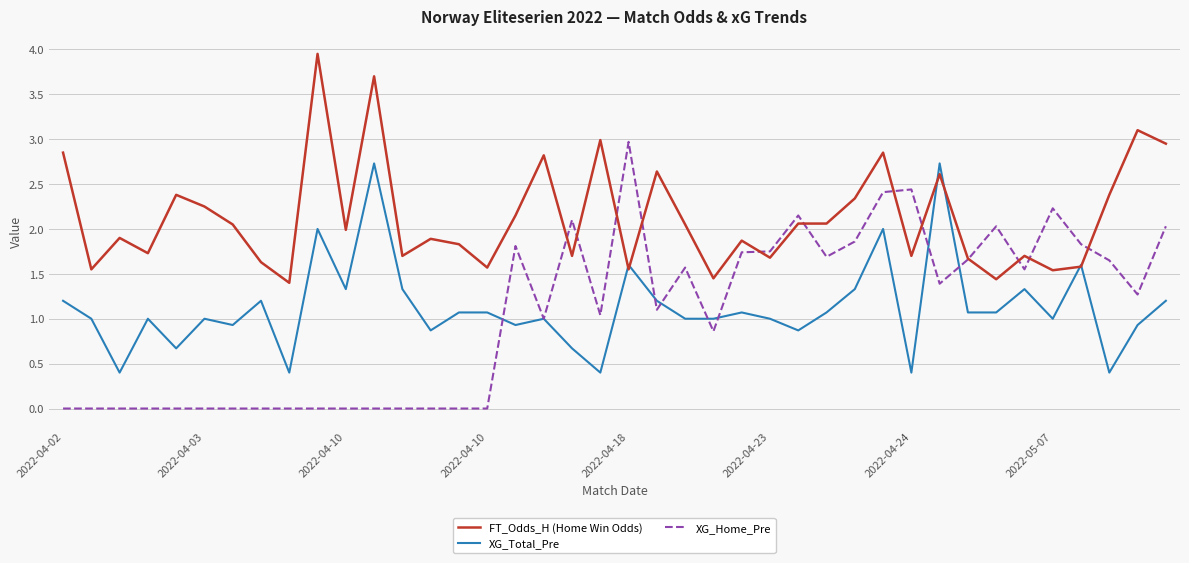

Which series has the largest range (max minus min)?

XG_Home_Pre